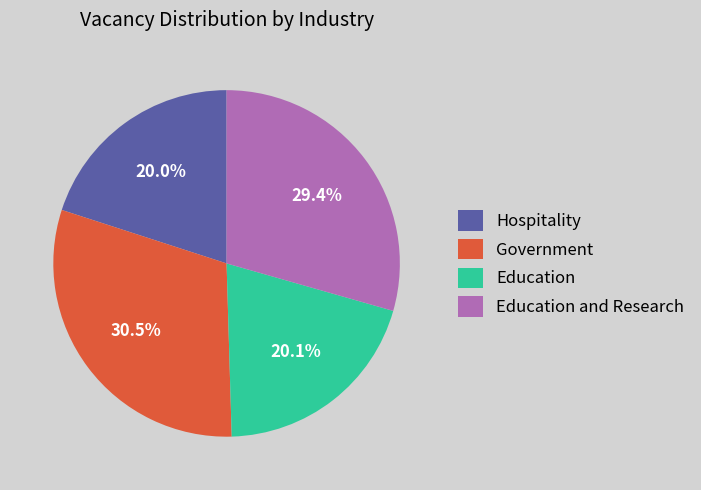

What is the largest slice in the pie chart?

Government